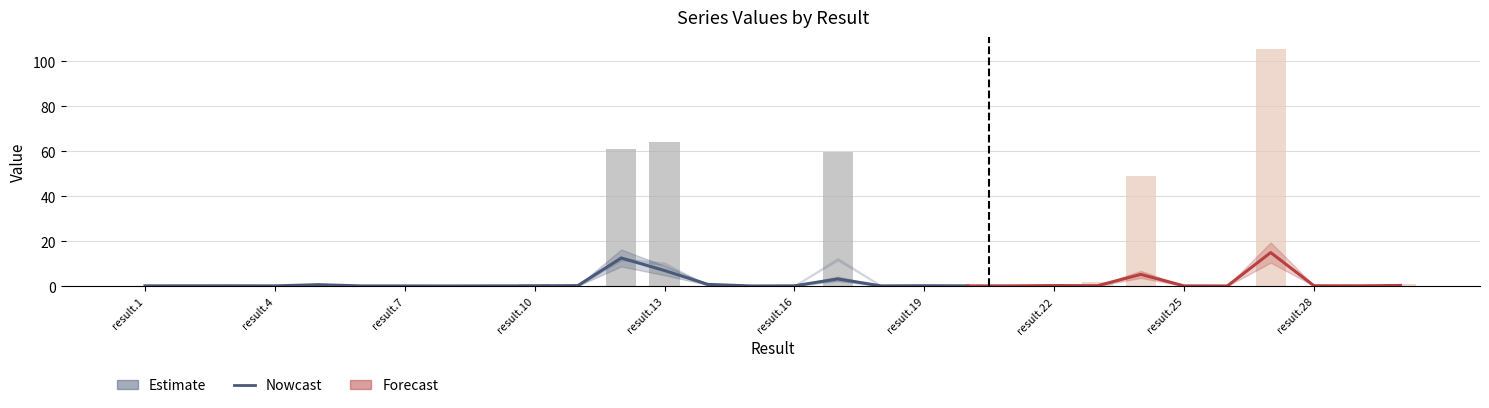

What is the difference between the V2 values at result.24 and result.22?

49.1